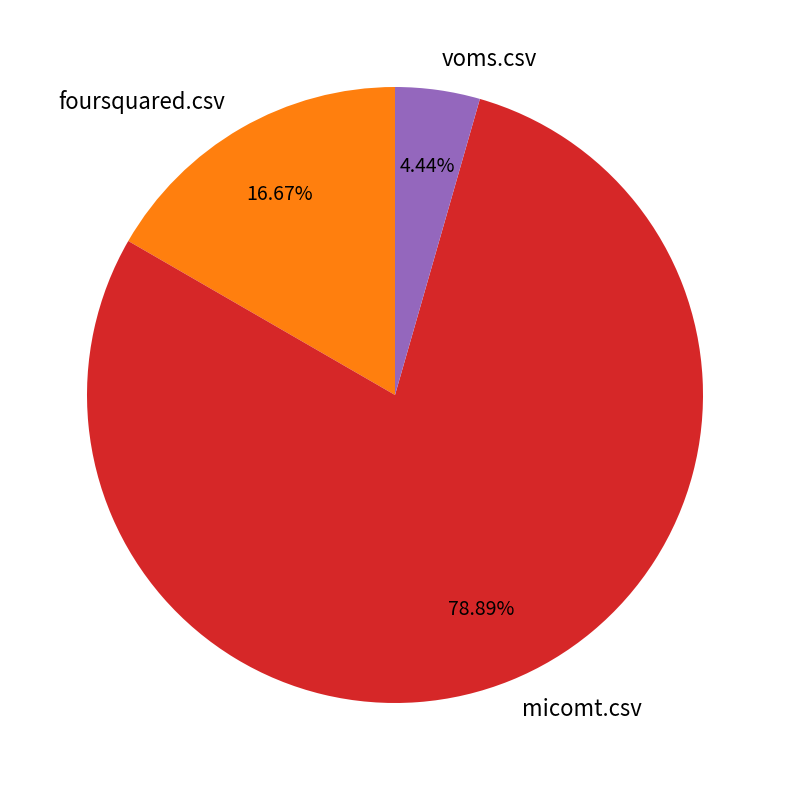

What is the majority slice?

micomt.csv